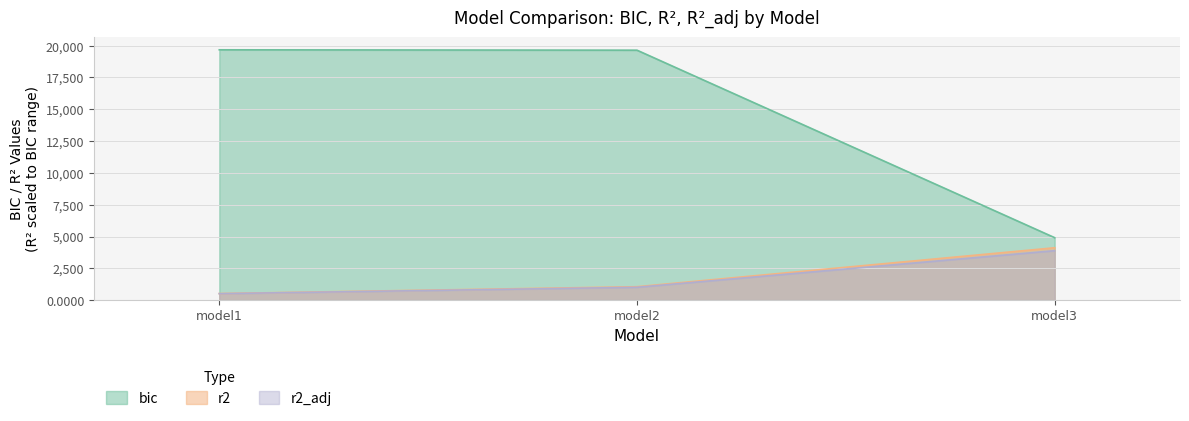

Reading right to left, extract all data points from this chart.

bic: model3=4908.6	model2=19638.5	model1=19668.4
r2: model3=4116.7	model2=1055.8	model1=519.1
r2_adj: model3=3886.7	model2=1012.0	model1=510.1